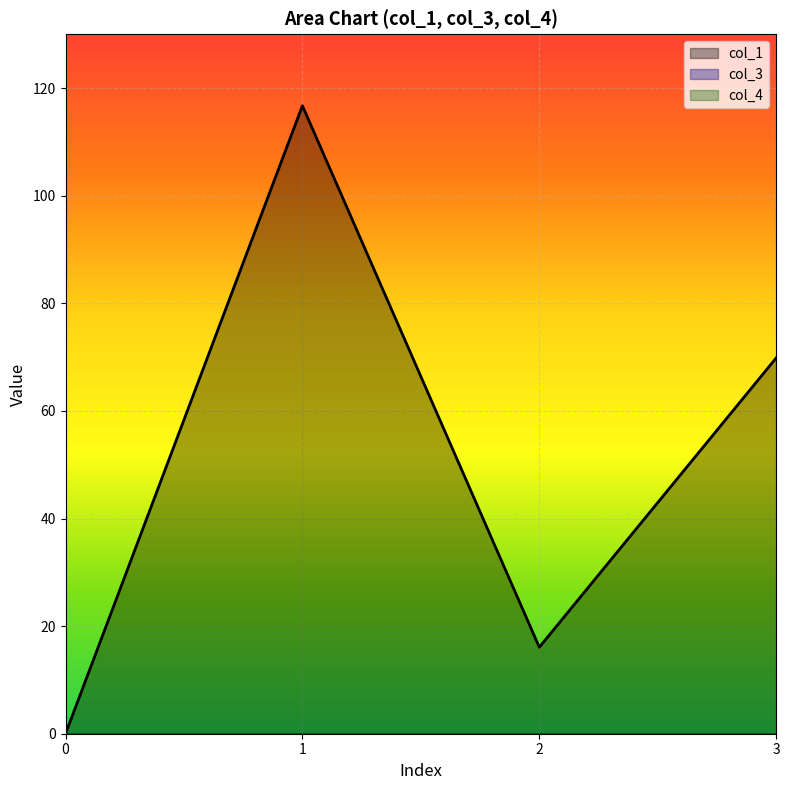

True or false: col_4 and col_3 cross at least once.

False